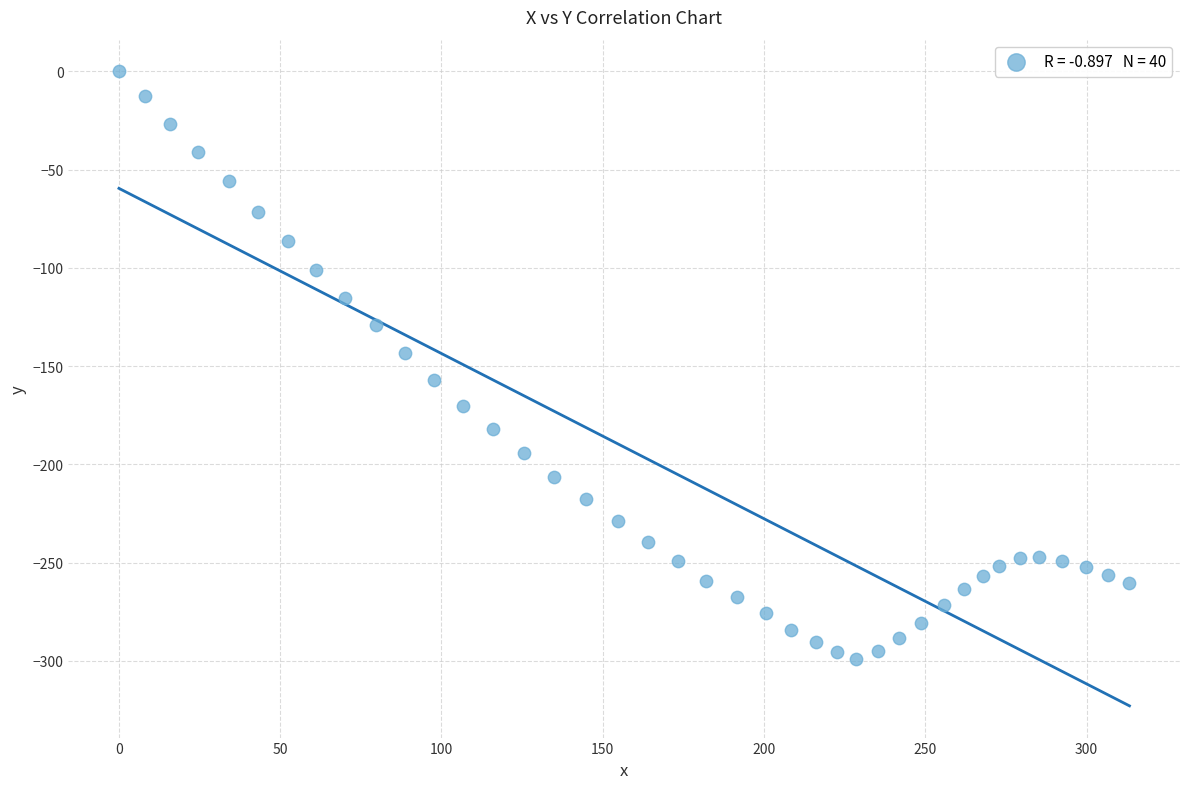

What is the range of Y values (max minus min)?

298.9